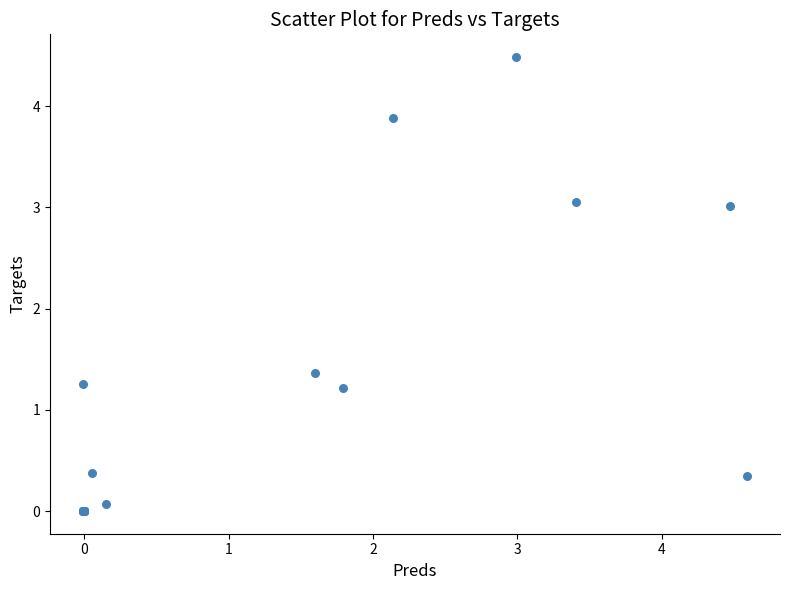

What Y value in the scatter plot is closest to 2?

1.4